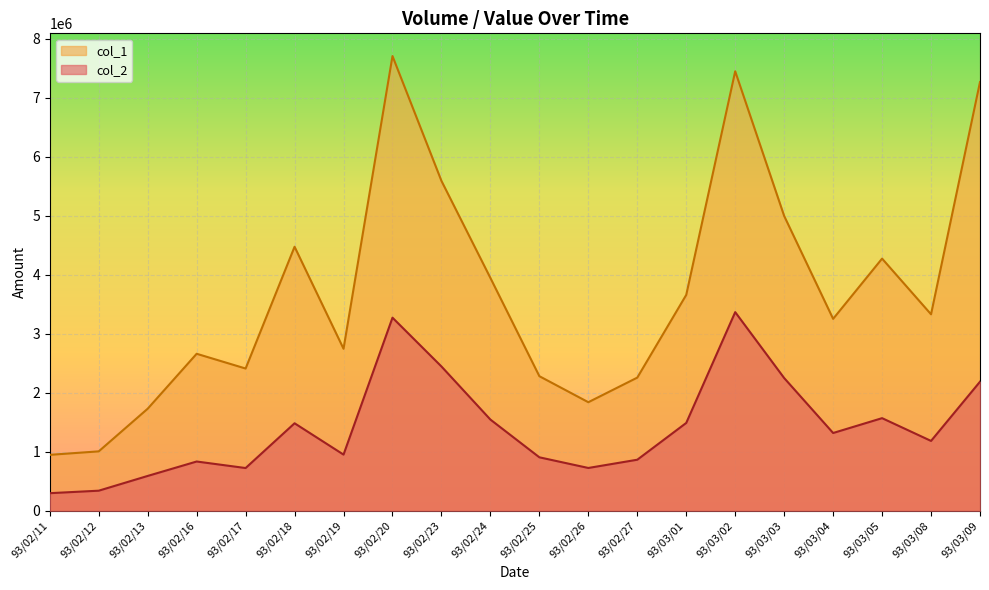

Which series changed the most between 93/02/13 and 93/03/05?

col_1